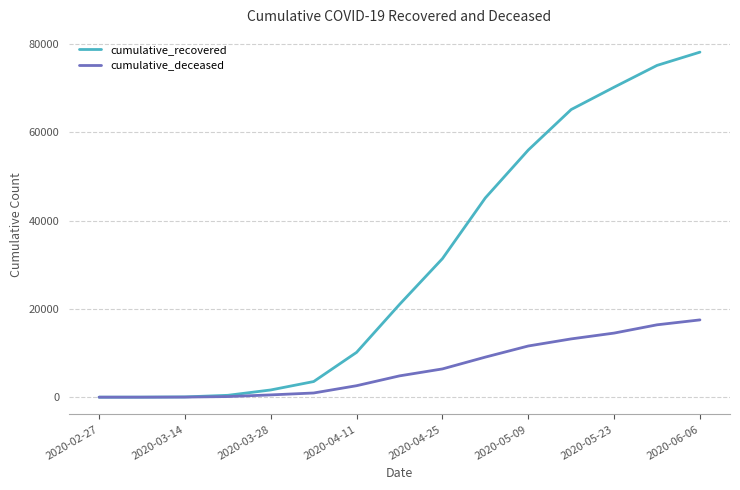

Which series has the largest total across all categories?

cumulative_recovered